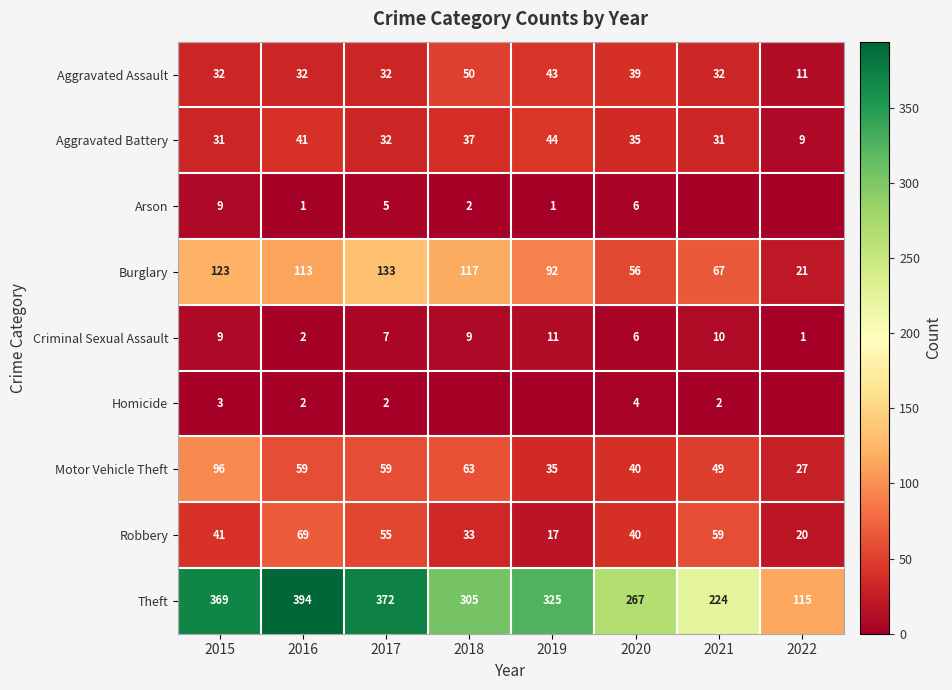

Which series changed the most between 2016 and 2020?

Theft